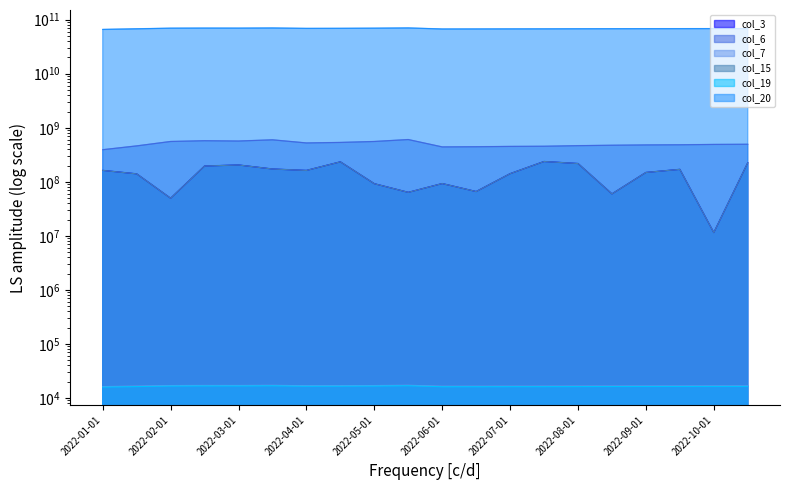

Reading left to right, transcribe all the data shown in this chart.

col_3: 162446560	140222328	49513272	195702200	204618608	172325576	162116112	233955432	92136904	63707112	92701768	65921248	141201632	237334136	217703424	59634808	148741984	169757920	11462648	224129152
col_6: 392334469	461564953	557034857	575399648	567982111	597893336	523321581	534865617	557034857	604985602	441927765	445252838	451452292	454567395	466169386	474408445	480804499	483990890	491287060	494791961
col_7: 16177	16507	16914	16992	16961	17086	16773	16820	16914	17118	16413	16429	16460	16476	16523	16554	16585	16601	16632	16648
col_15: 162446560	140222328	49513272	195702200	204618608	172325576	162116112	233955432	92136904	63707112	92701768	65921248	141201632	237334136	217703424	59634808	148741984	169757920	11462648	224129152
col_19: 15839	16167	16572	16650	16619	16744	16431	16478	16572	16775	16074	16089	16121	16136	16183	16214	16245	16260	16291	16307
col_20: 66080078488	67879632936	69686477440	69958316552	69852837536	70290801248	69087241936	69284080784	69686477440	70413558528	67351245712	67461269960	67615703496	67715018200	67965821512	68111927384	68248714472	68314198896	68461644600	68516112824